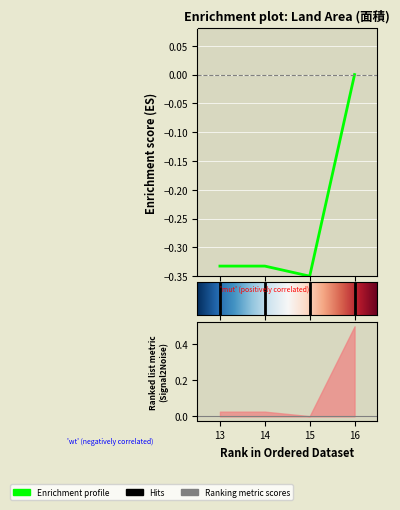

At which category does the chart reach its peak across all series?

16